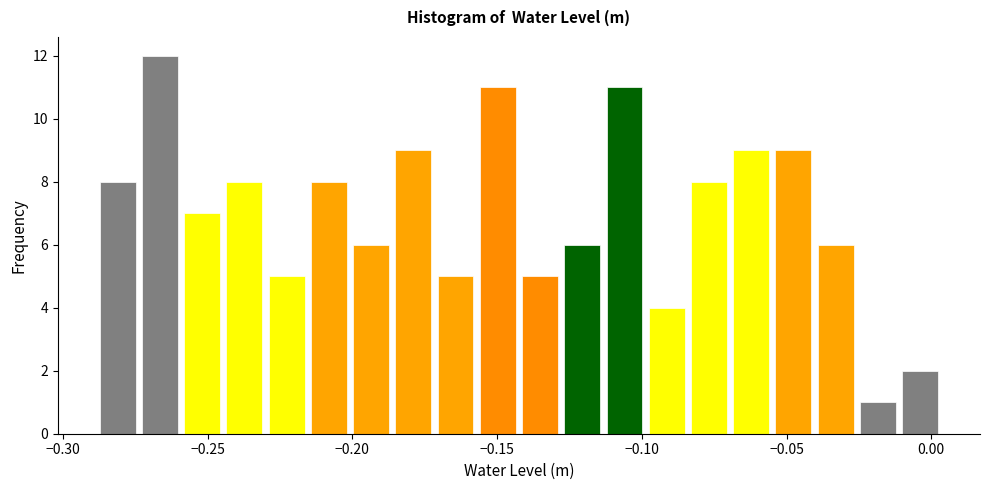

Around what value on the x-axis is the tallest bar? Give the approximate position of its centre, as read against the axis.

-0.265